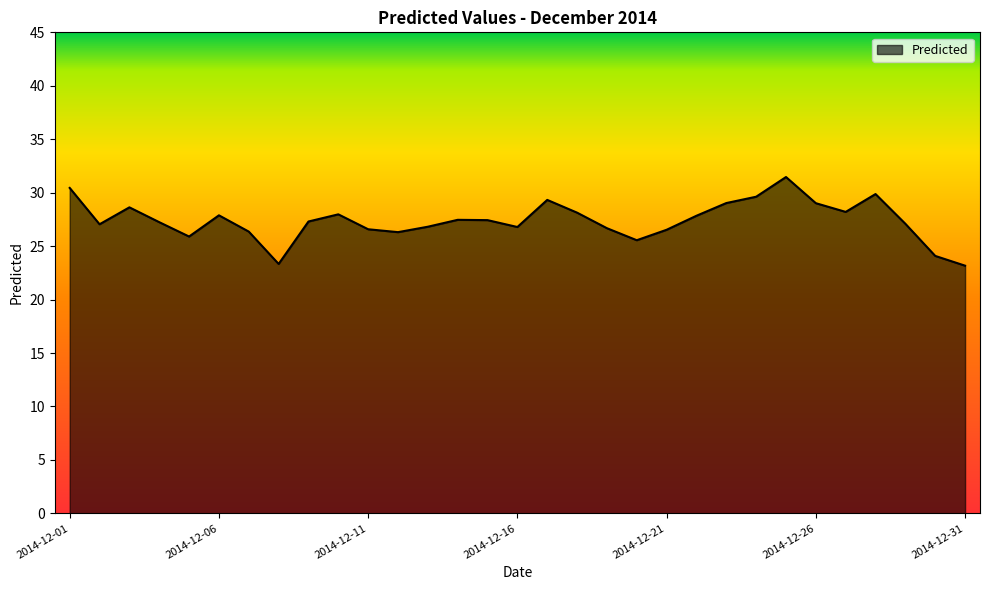

What is the minimum value shown in the chart?

23.2